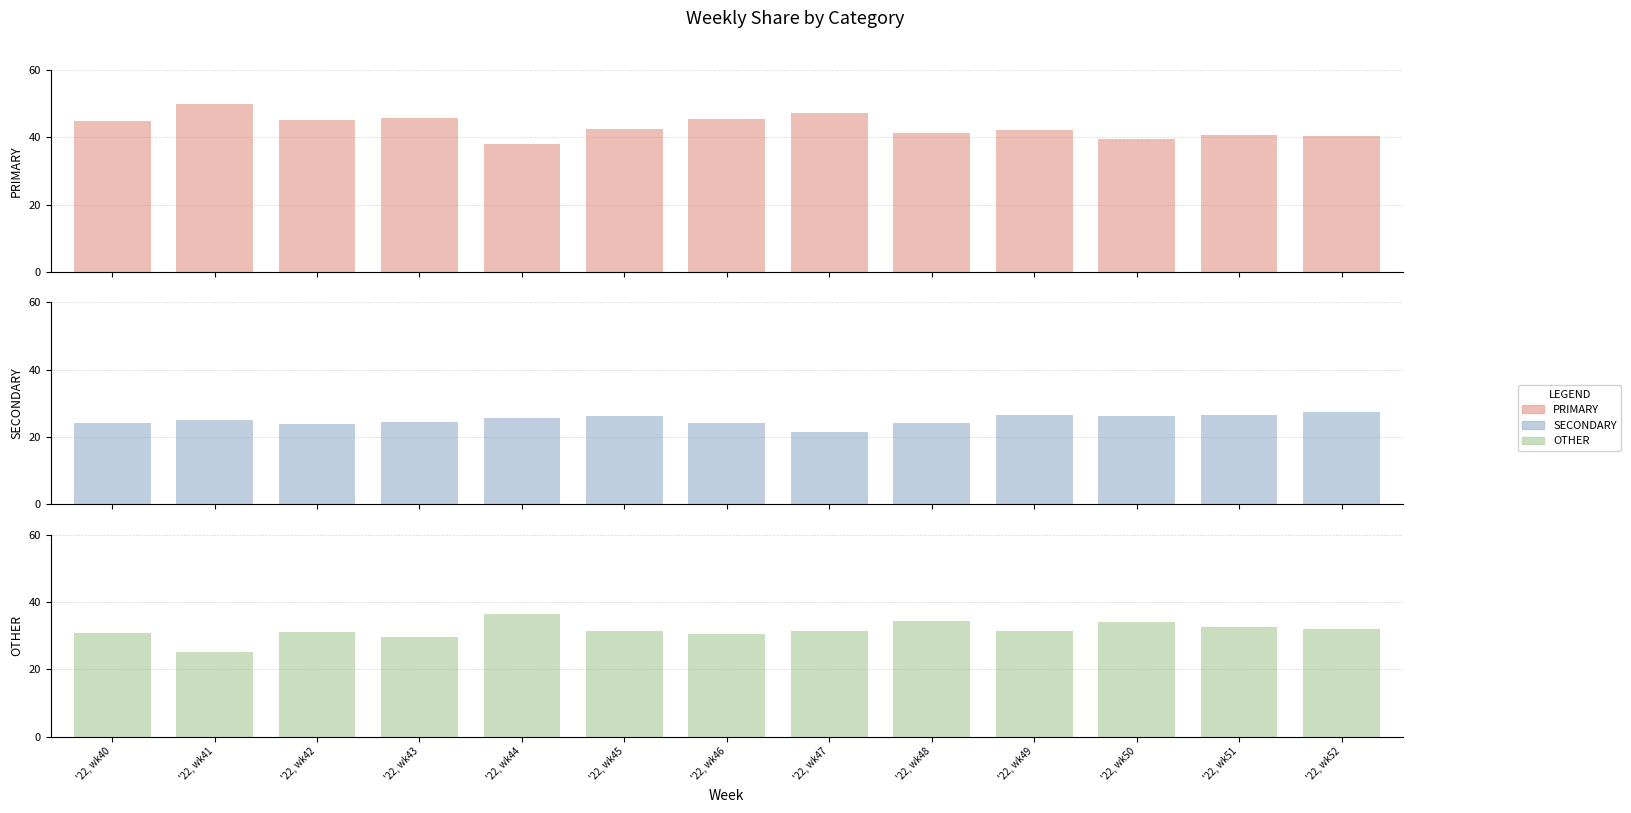

What is the total value across all series at '22, wk51?

100.0